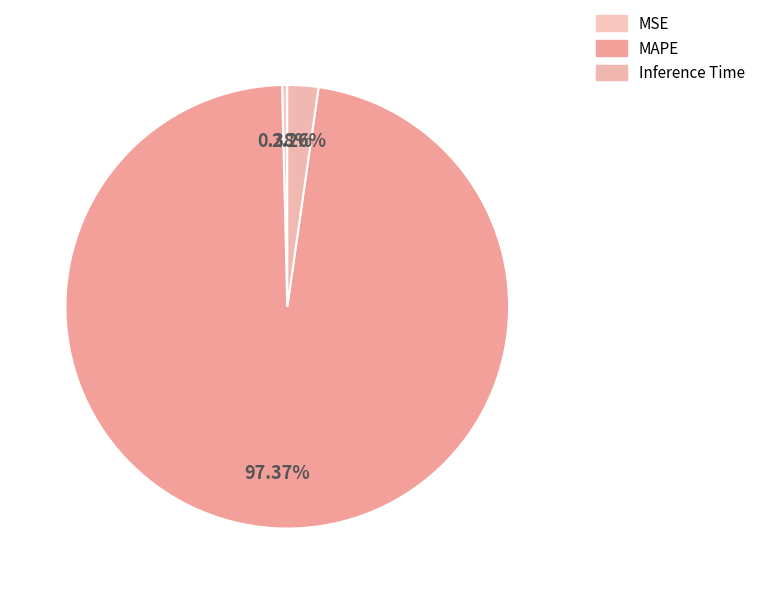

To the nearest percent, what is the combined percentage of MAPE and MSE?

98%